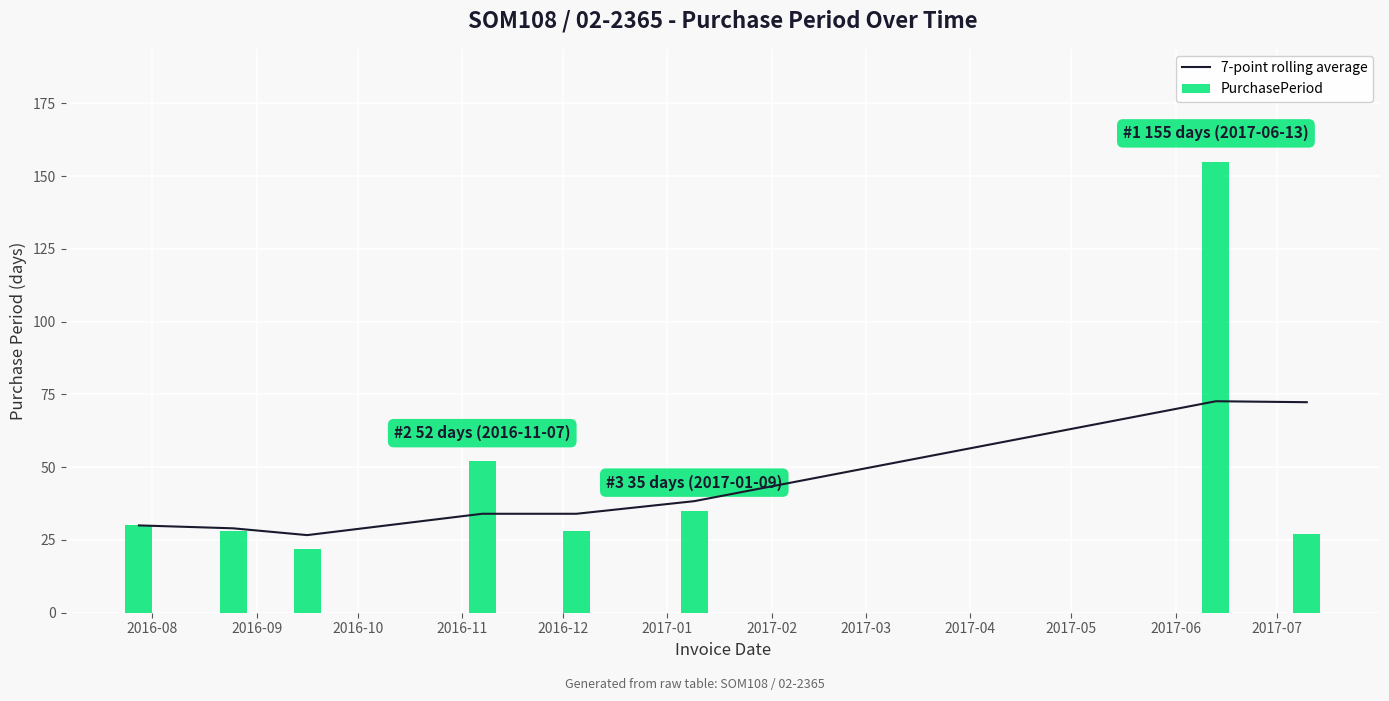

What is the value of the PurchasePeriod bar at the 7th from the left?

155